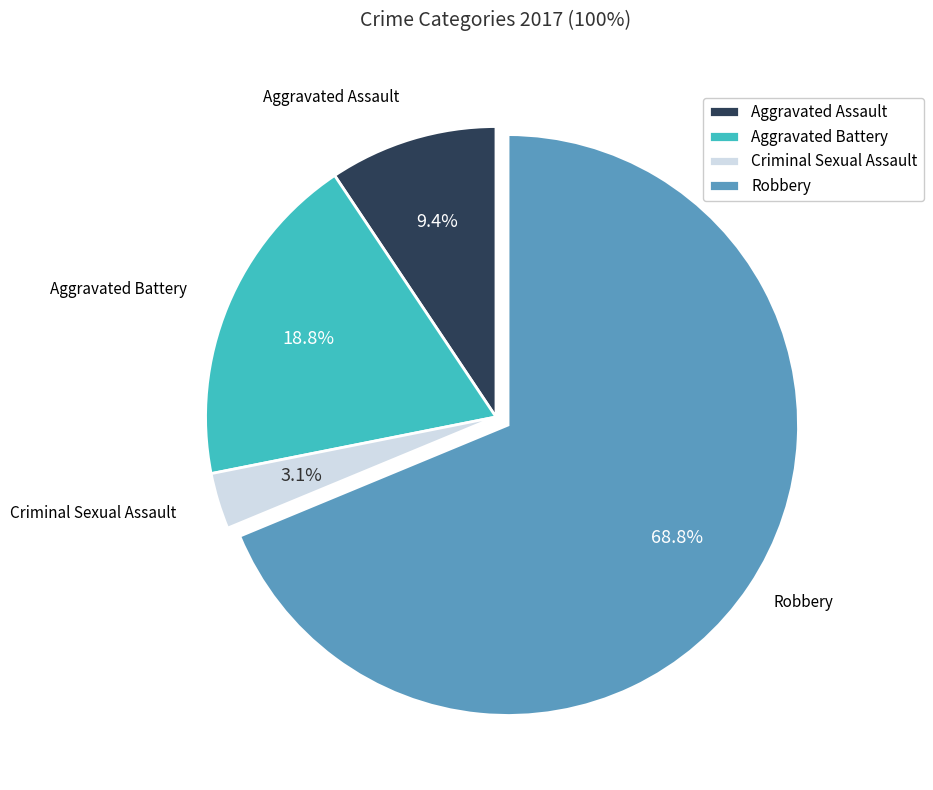

Which has a higher value, Criminal Sexual Assault or Aggravated Assault?

Aggravated Assault